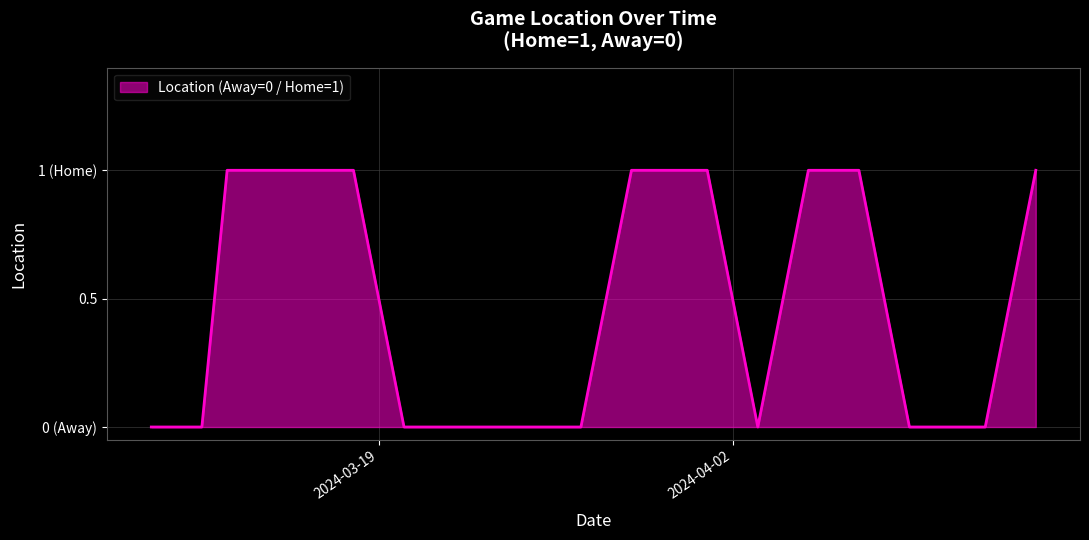

What is the sum of all values?

8